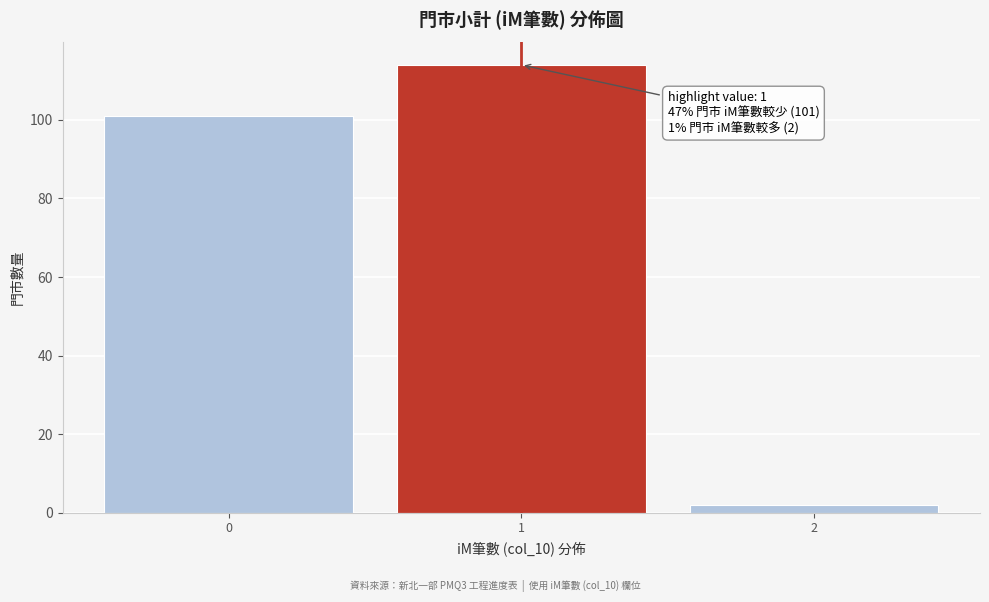

Reading left to right, list all the values displayed in this chart.

101	114	2